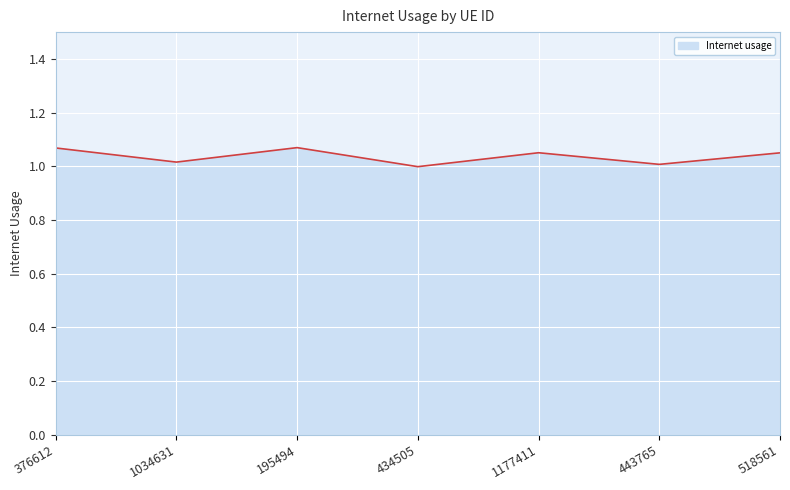

What position from the right is 518561?

1